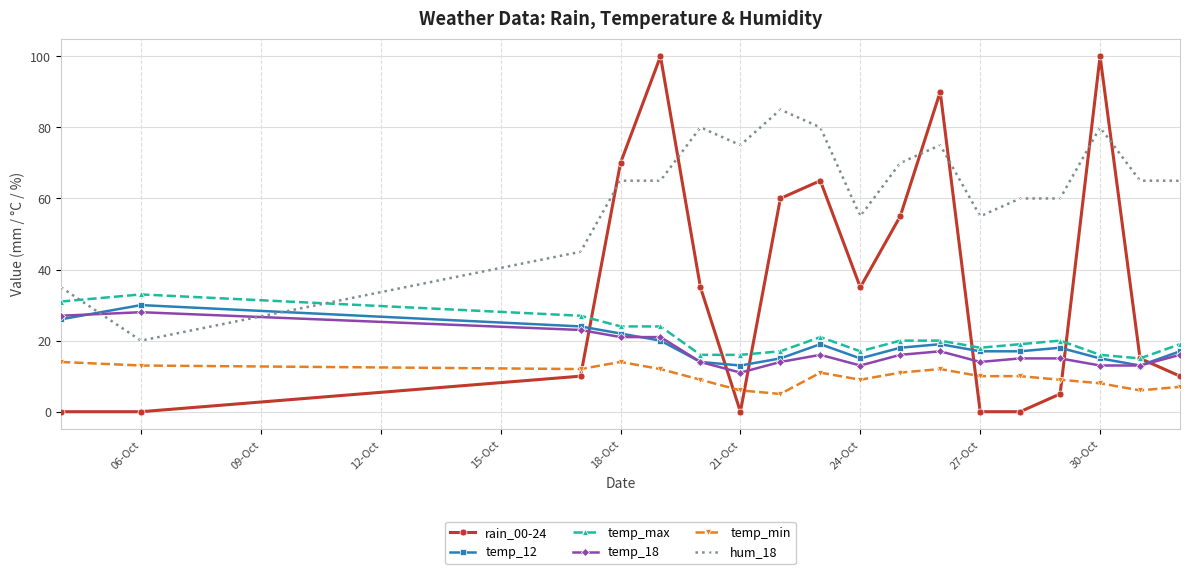

Which series has the largest range (max minus min)?

rain_00-24